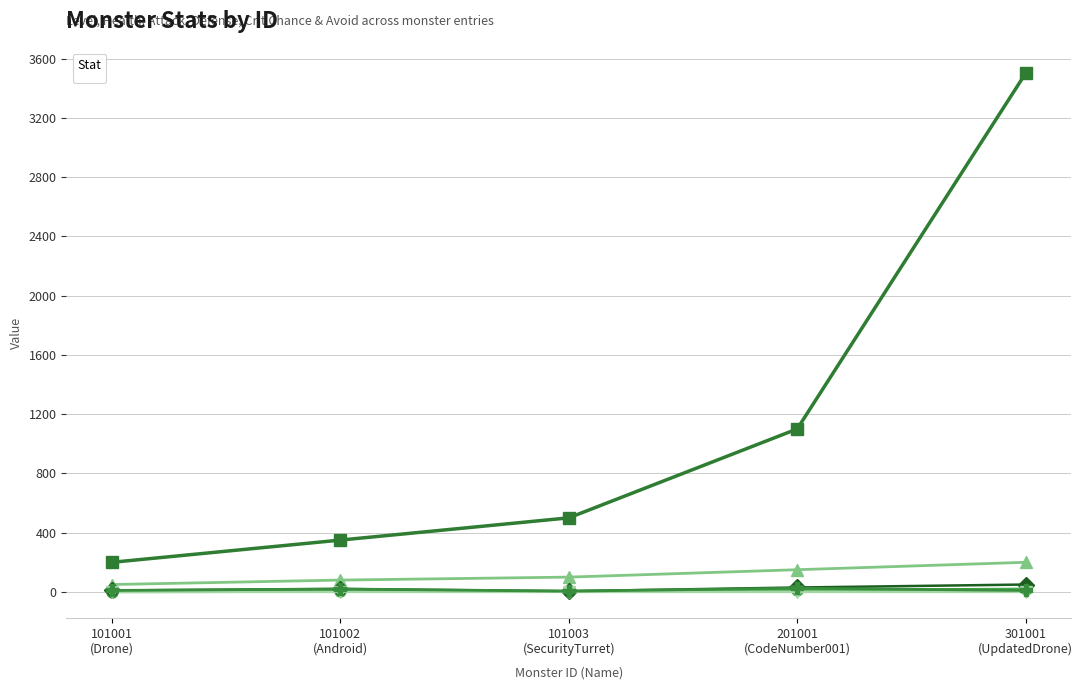

The value of _health at 201001 (CodeNumber001) is 1100.0. True or false?

True